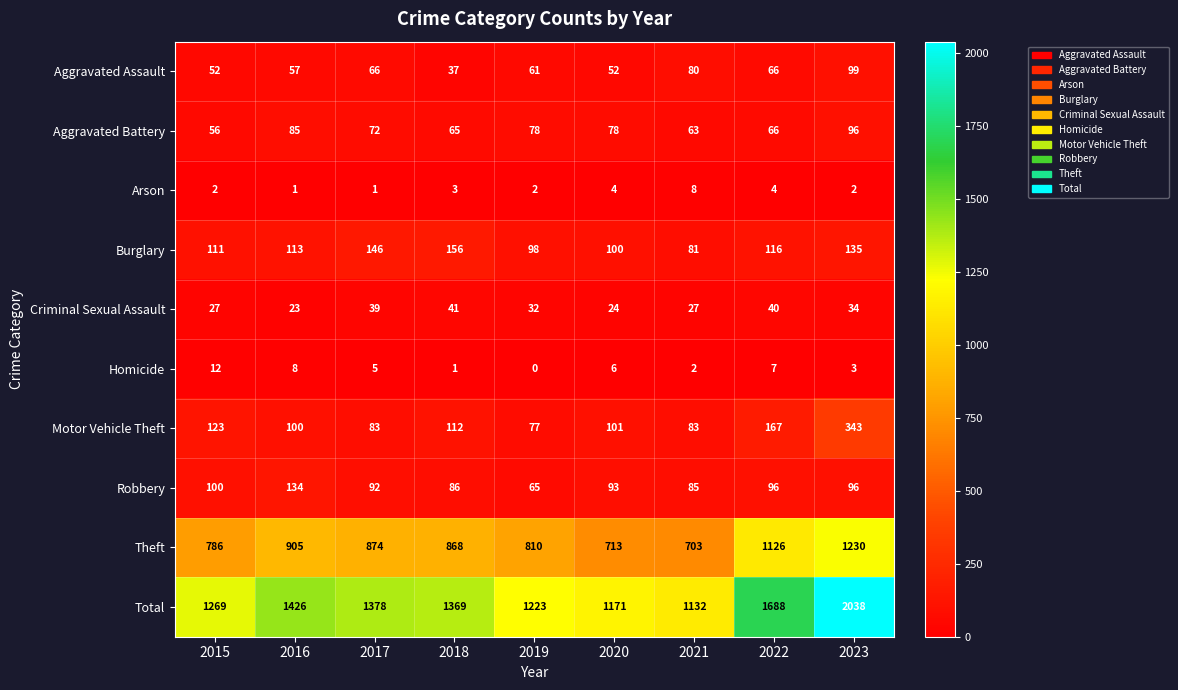

At which category is the sum across all series the highest?

2023